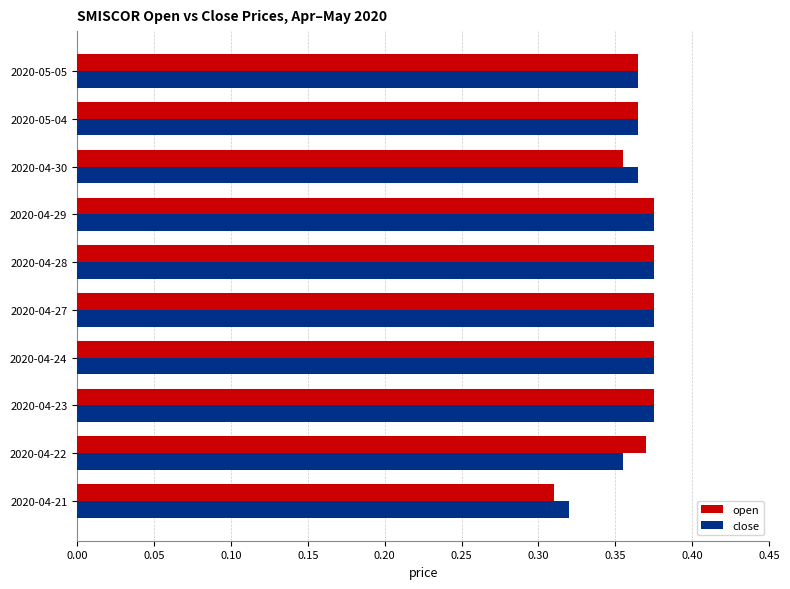

What are all the series names shown in the legend?

open, close